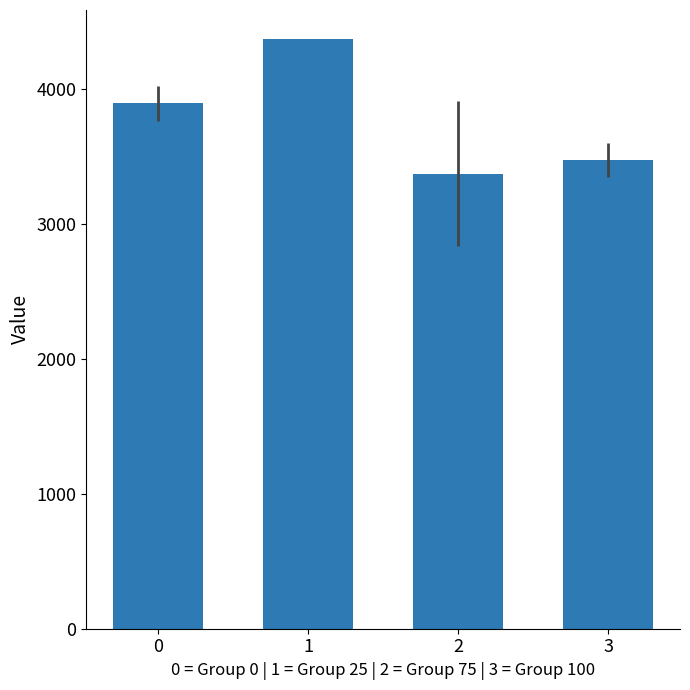

How many values exceed 3897?

2